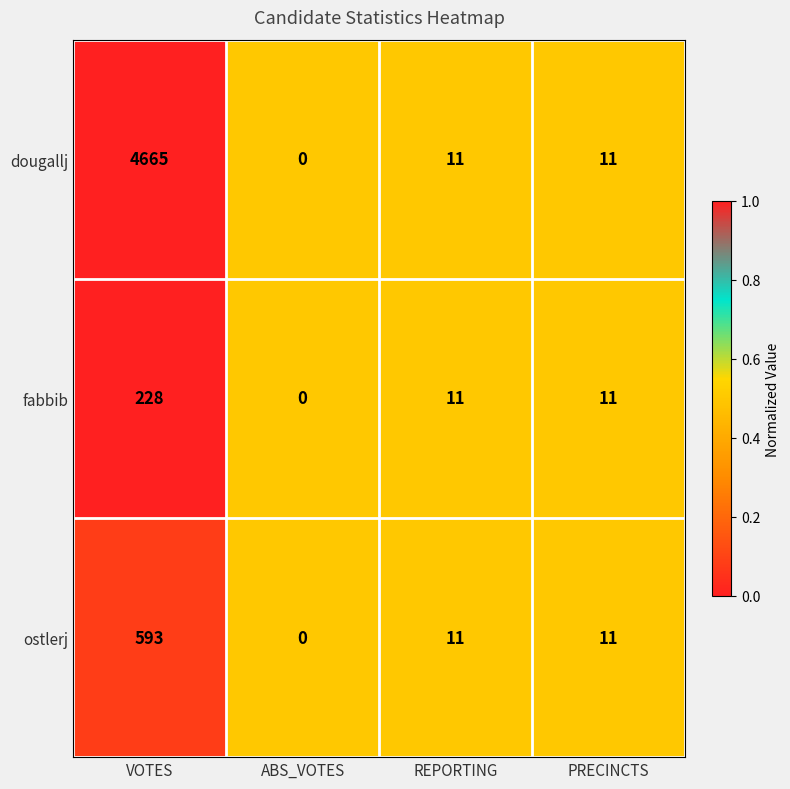

What is the sum of all dougallj values?

4687